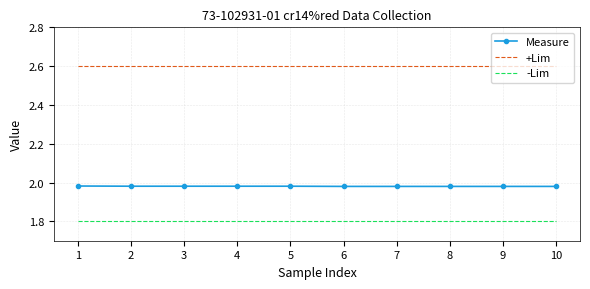

What value does the +Lim series have at 9?

2.6